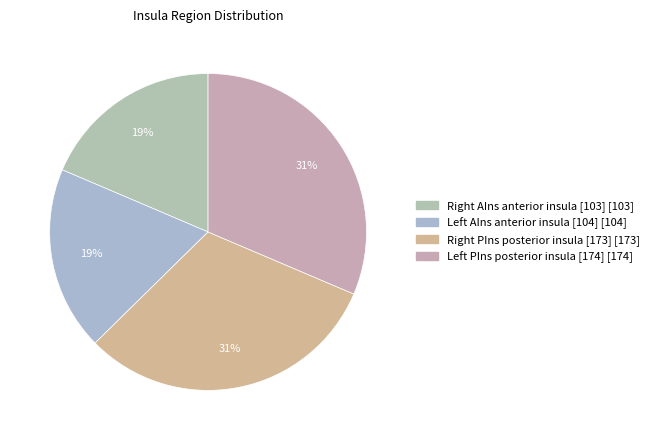

To the nearest percent, what is the average slice percentage?

25%